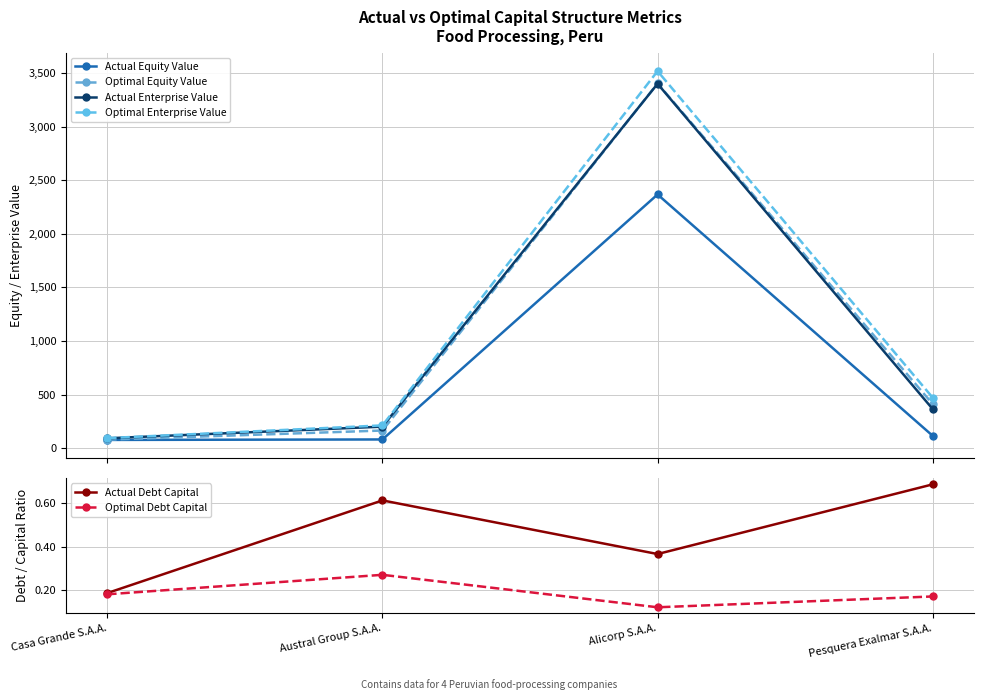

Rank the series by their maximum value, from highest to lowest.

Optimal Enterprise Value, Optimal Equity Value, Actual Enterprise Value, Actual Equity Value, Actual Debt Capital, Optimal Debt Capital